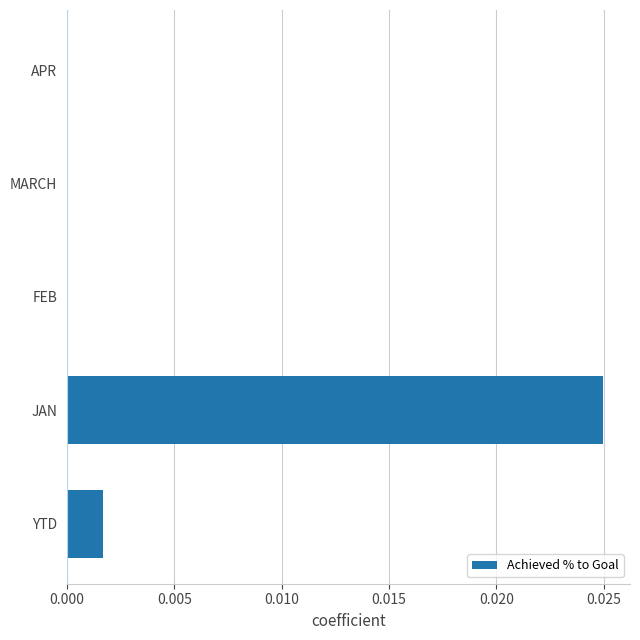

Is it true that the value at JAN is 0.0?

True